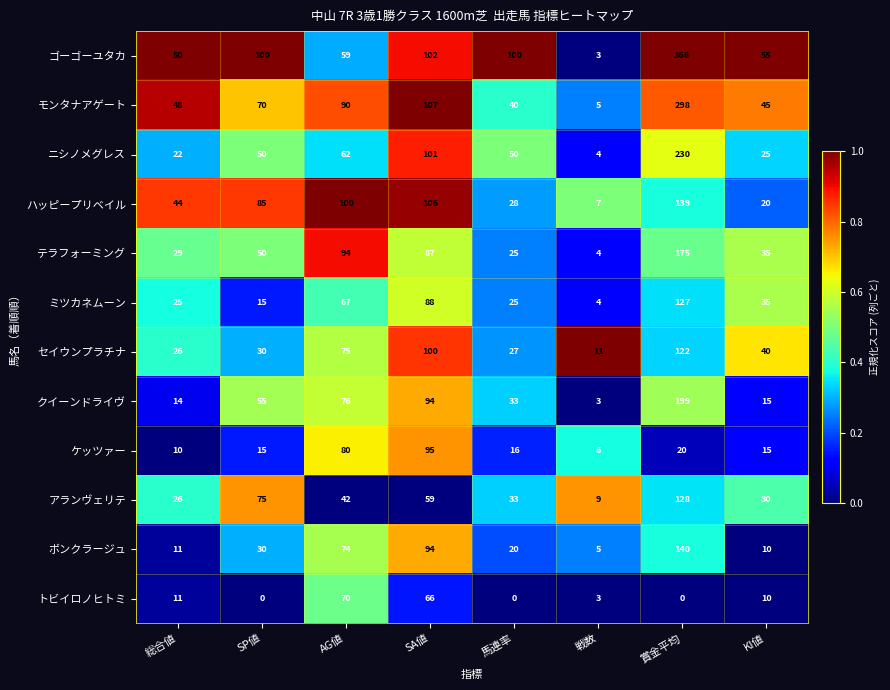

Is it true that モンタナアゲート equals 1 at 戦数?

False